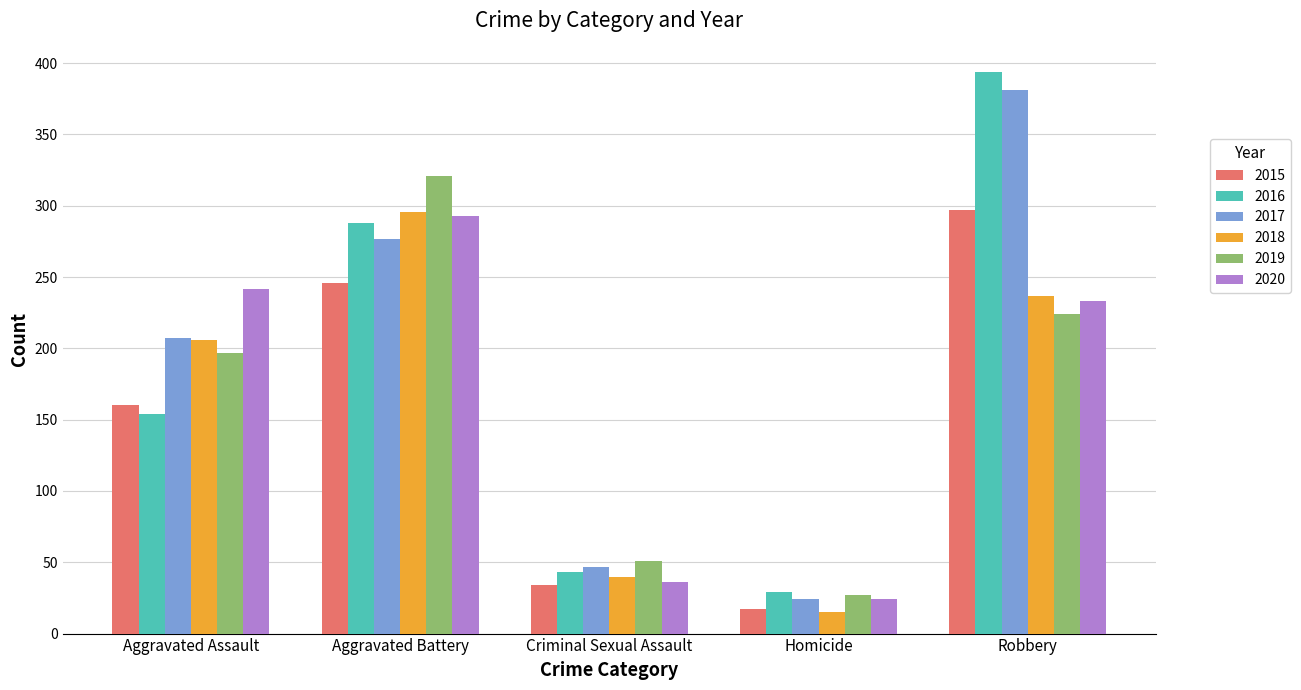

What position from the left is Aggravated Battery?

2